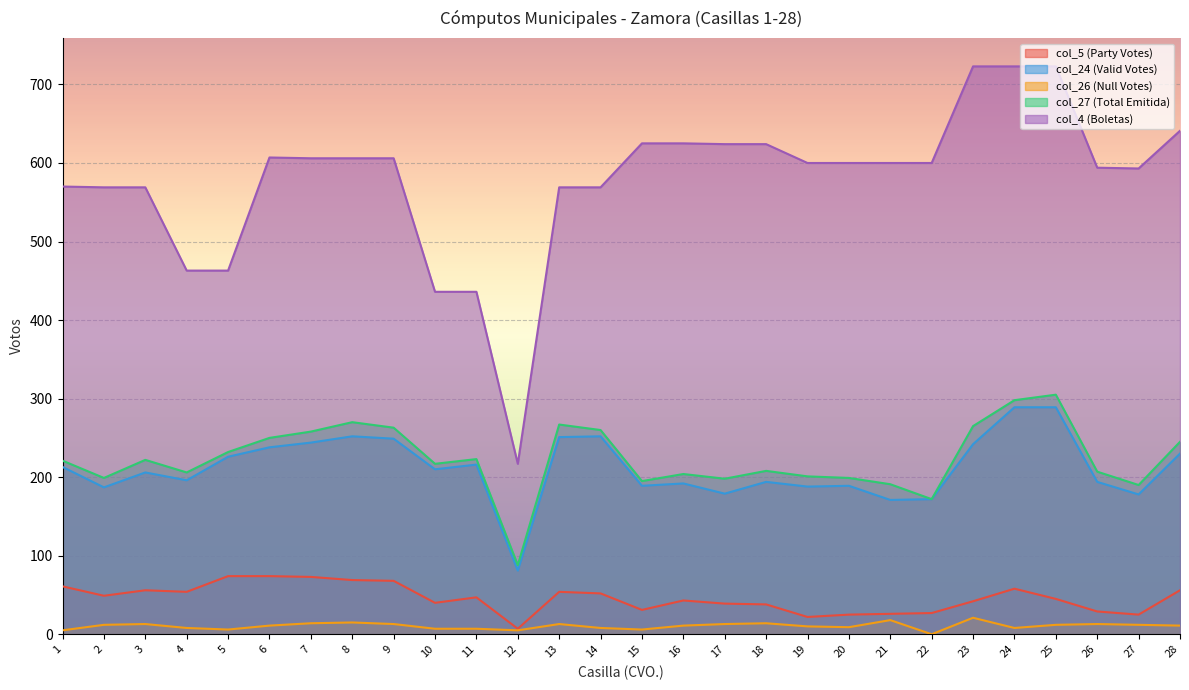

True or false: col_27 (Total Emitida) has a value of 245 at 28.

True